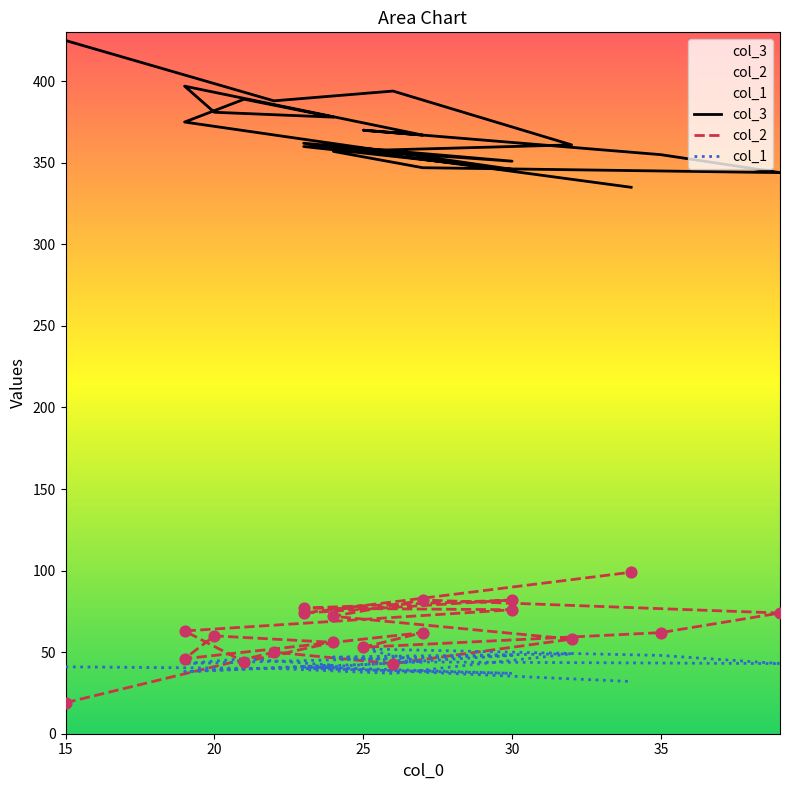

At how many categories does at least one series exceed 25?

20